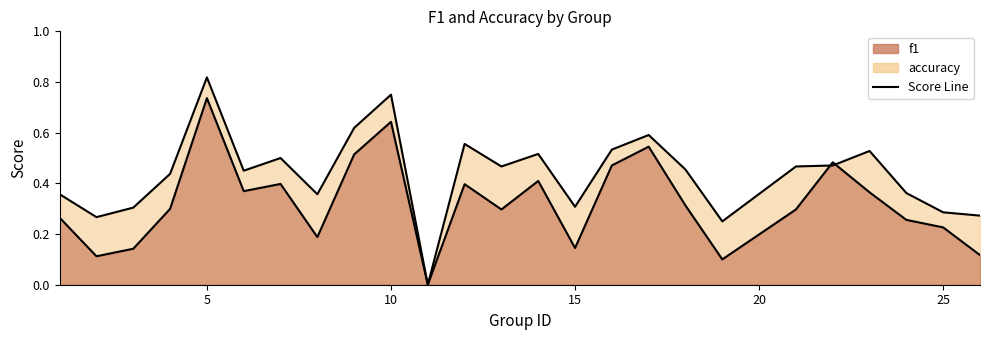

Read the f1 value at 4.

0.3